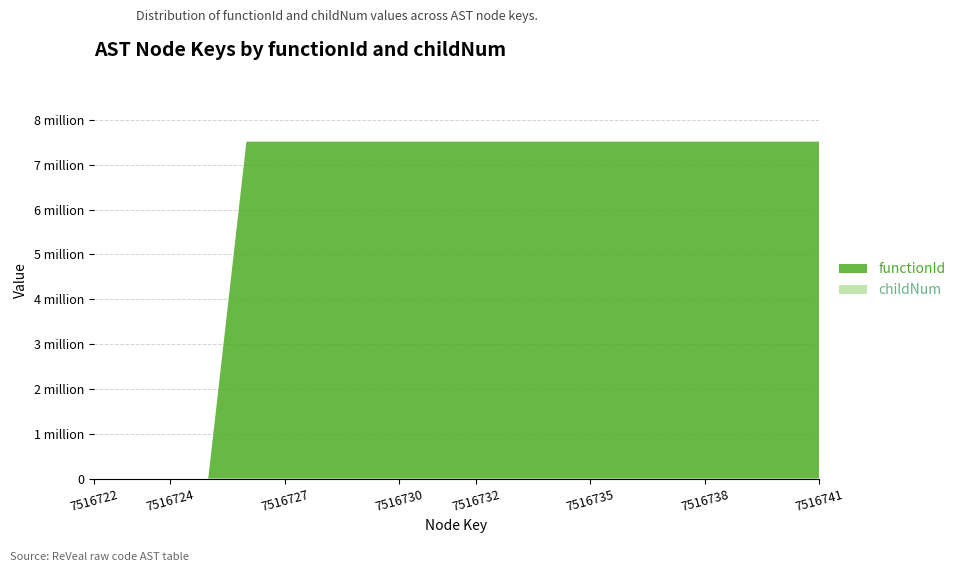

Reading left to right, extract all data points from this chart.

functionId: 7516722=0	7516723=0	7516724=0	7516725=0	7516726=7516723	7516727=7516723	7516728=7516723	7516729=7516723	7516730=7516723	7516731=7516723	7516732=7516723	7516733=7516723	7516734=7516723	7516735=7516723	7516736=7516723	7516737=7516723	7516738=7516723	7516739=7516723	7516740=7516723	7516741=7516723
childNum: 7516722=0	7516723=0	7516724=0	7516725=0	7516726=0	7516727=0	7516728=0	7516729=0	7516730=0	7516731=0	7516732=0	7516733=0	7516734=1	7516735=1	7516736=0	7516737=0	7516738=1	7516739=2	7516740=1	7516741=0